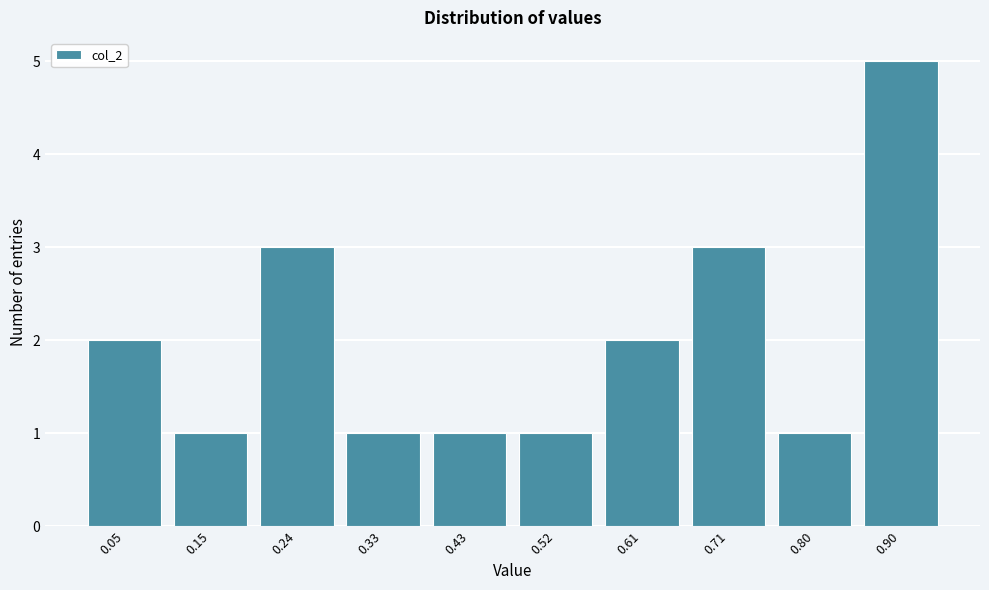

Reading right to left, what are all the values shown in this chart?

5	1	3	2	1	1	1	3	1	2